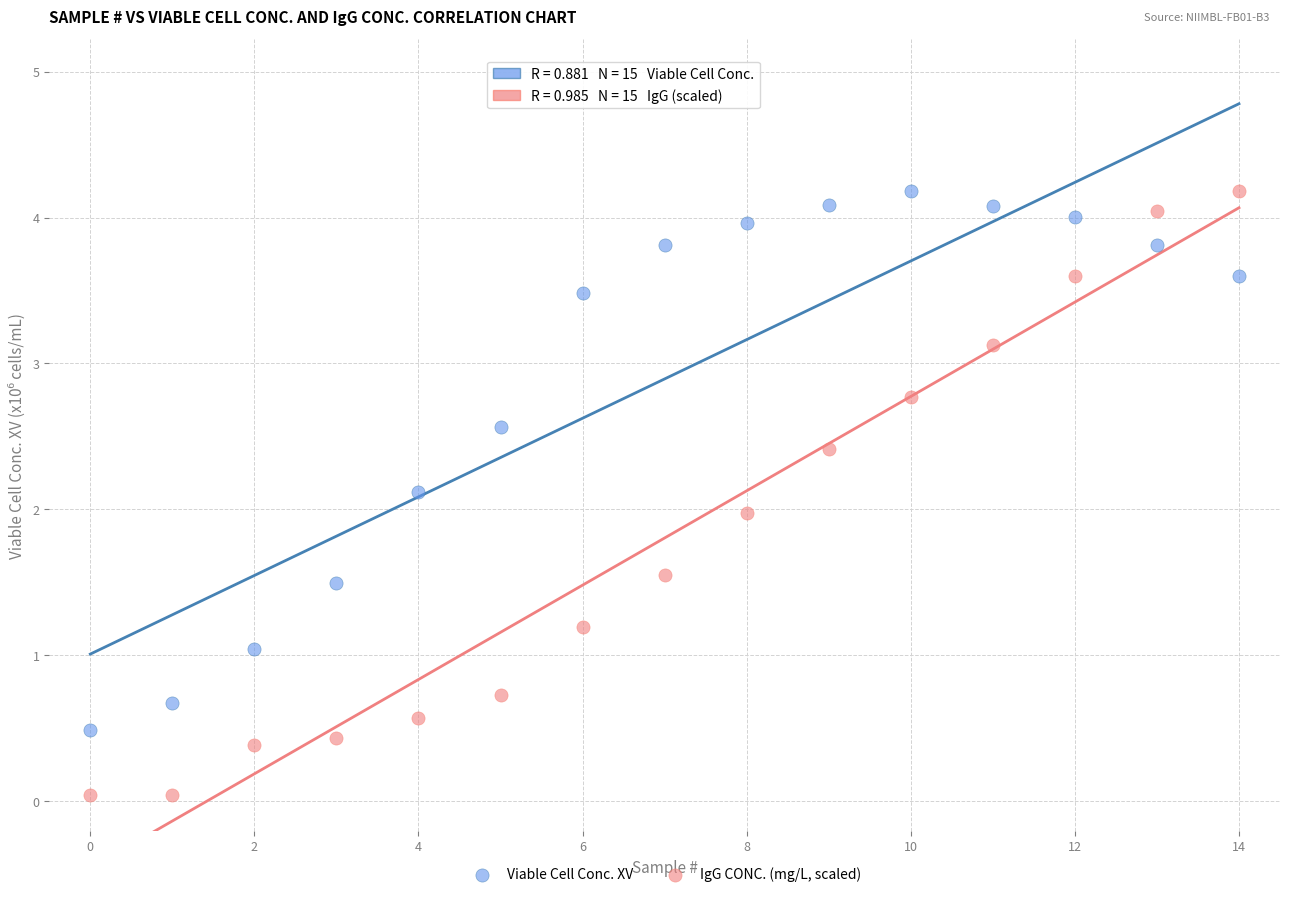

Across all data points, what is the range of Y values (max minus min)?

4.1